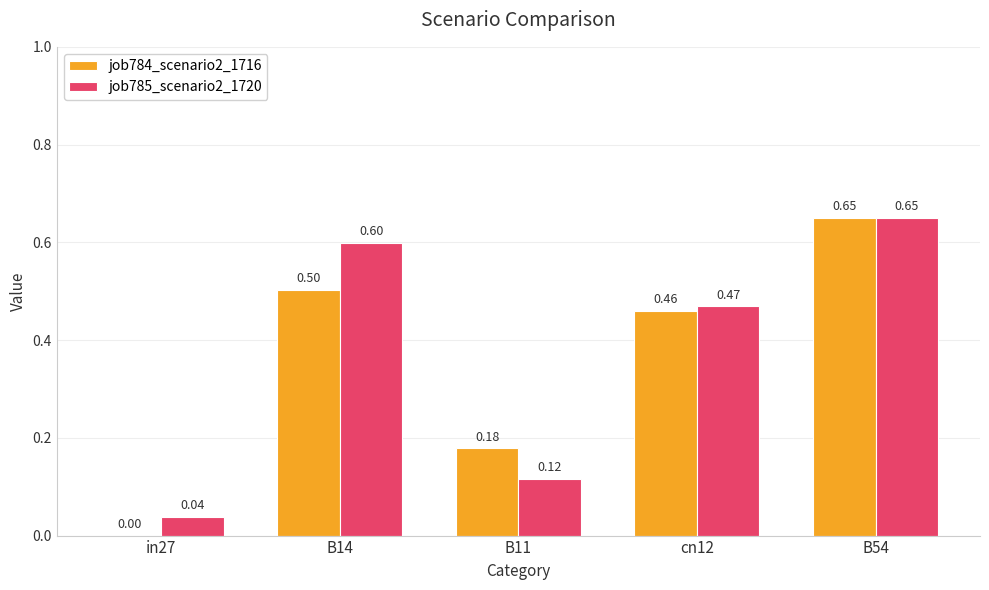

At which category is the sum across all series the highest?

B54